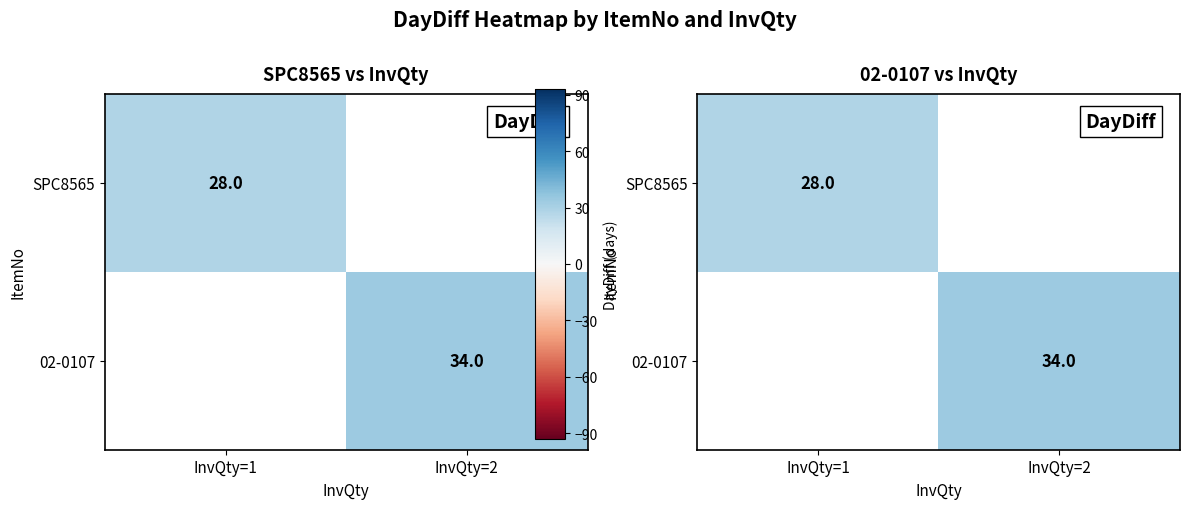

List the series in order of their overall mean, lowest first.

SPC8565, 02-0107